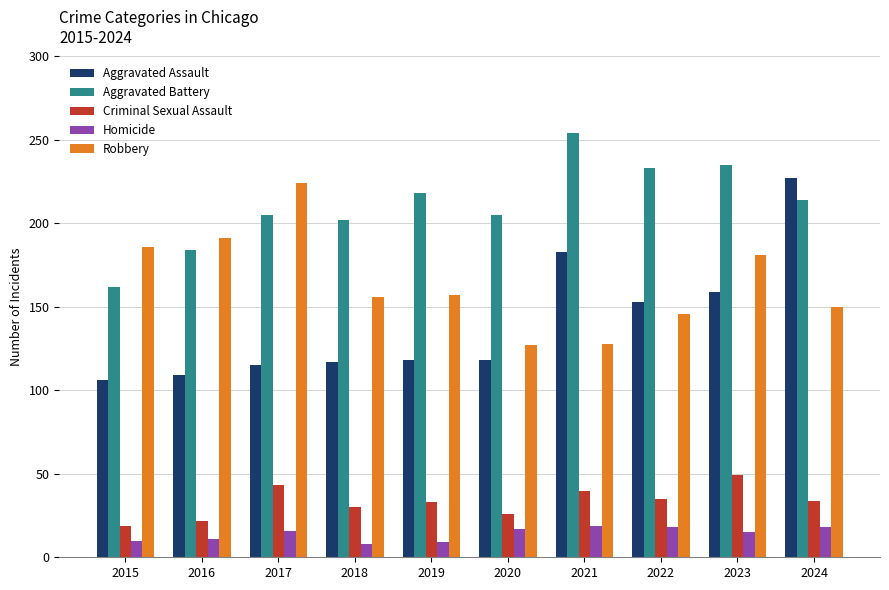

Rank the series at 2023 from highest to lowest value.

Aggravated Battery, Robbery, Aggravated Assault, Criminal Sexual Assault, Homicide